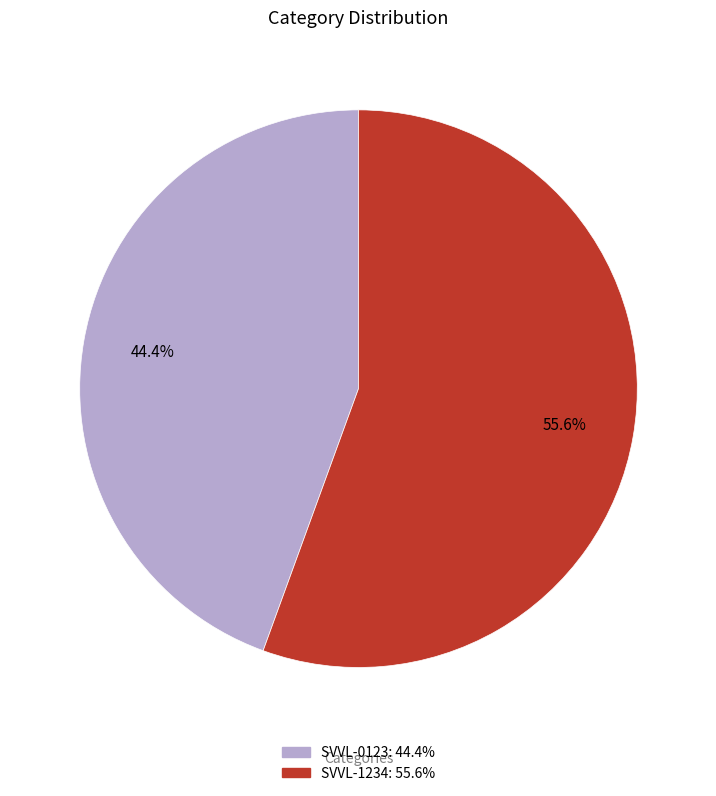

To the nearest percent, what is the combined percentage of SVVL-1234 and SVVL-0123?

100%